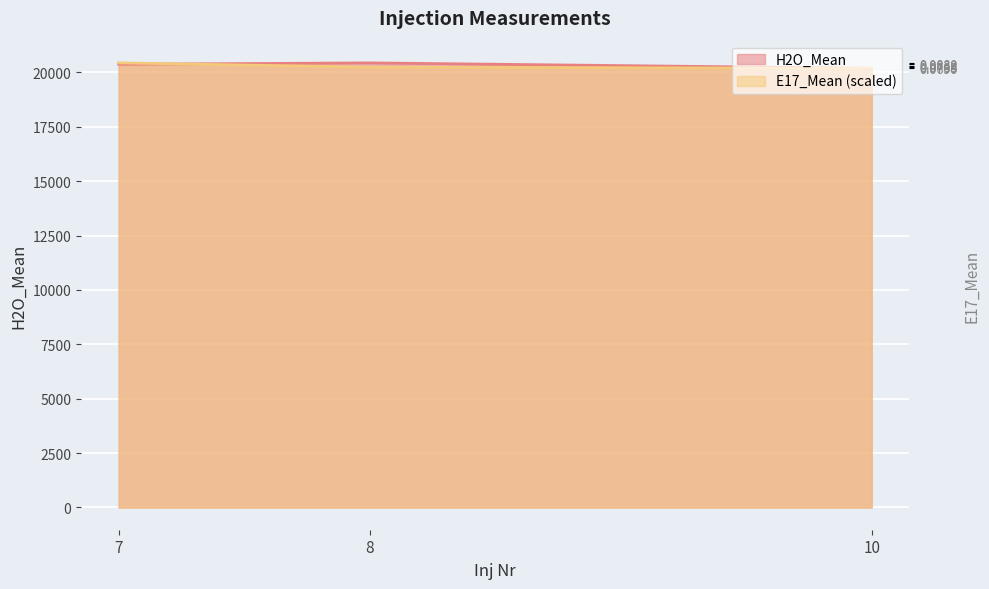

Is it true that H2O_Mean equals 20437.0 at 8?

True